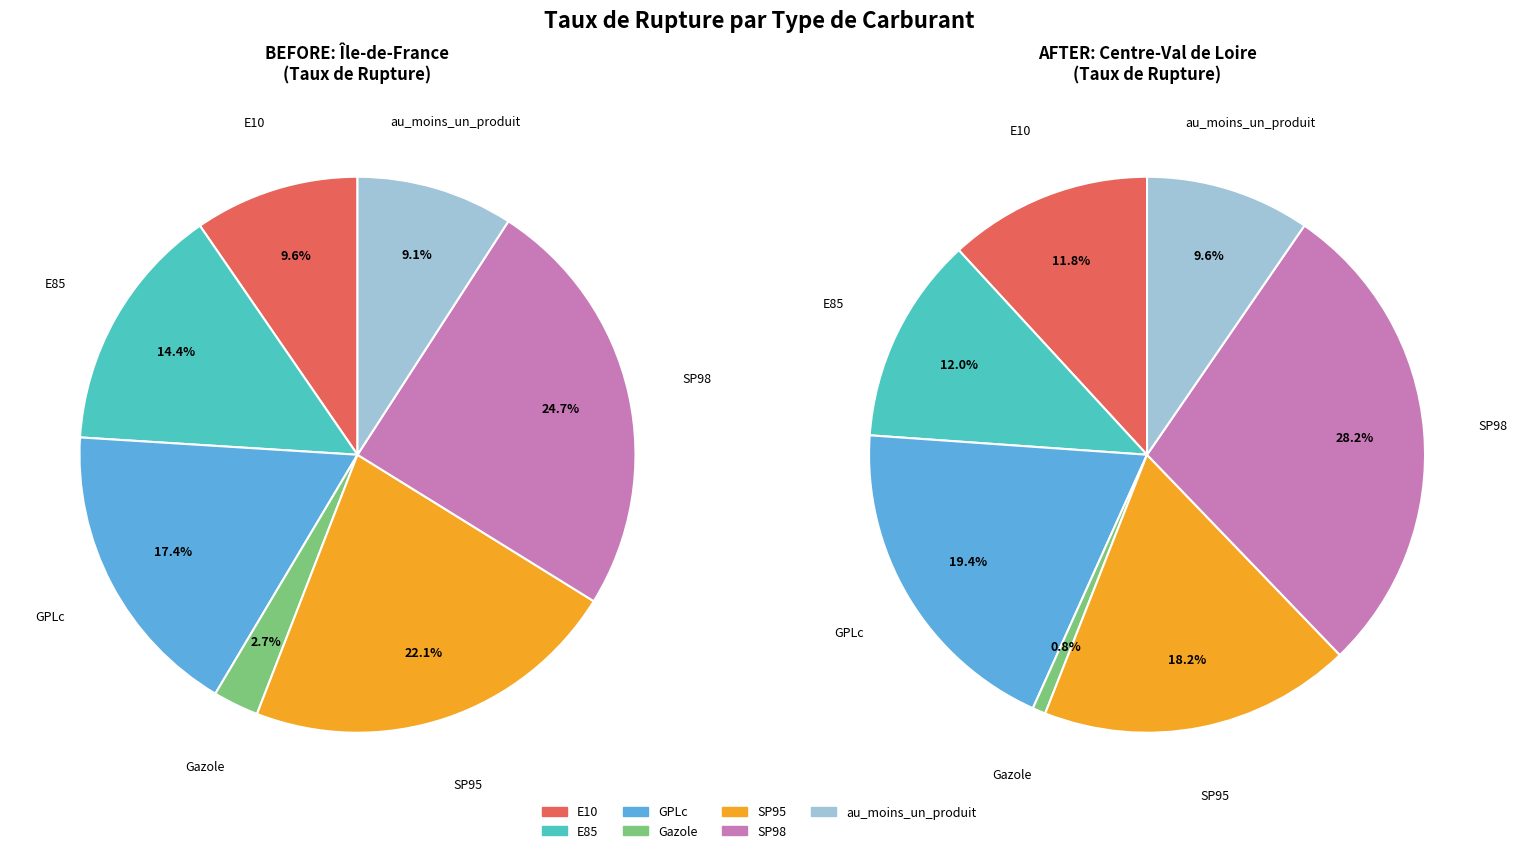

Is it true that Gazole is 12% of the pie?

False